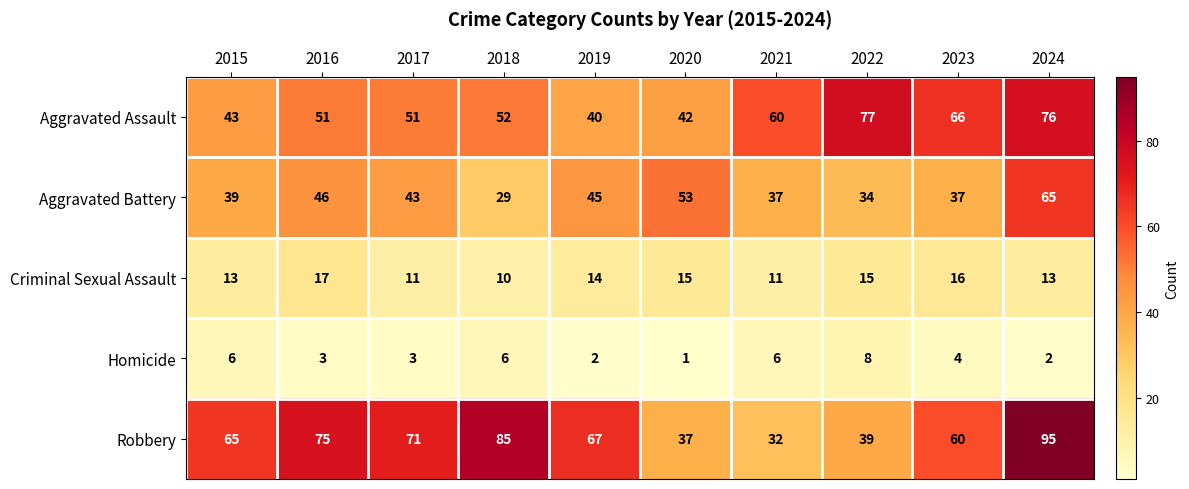

What is the difference between the second highest and minimum values in the Criminal Sexual Assault series?

6